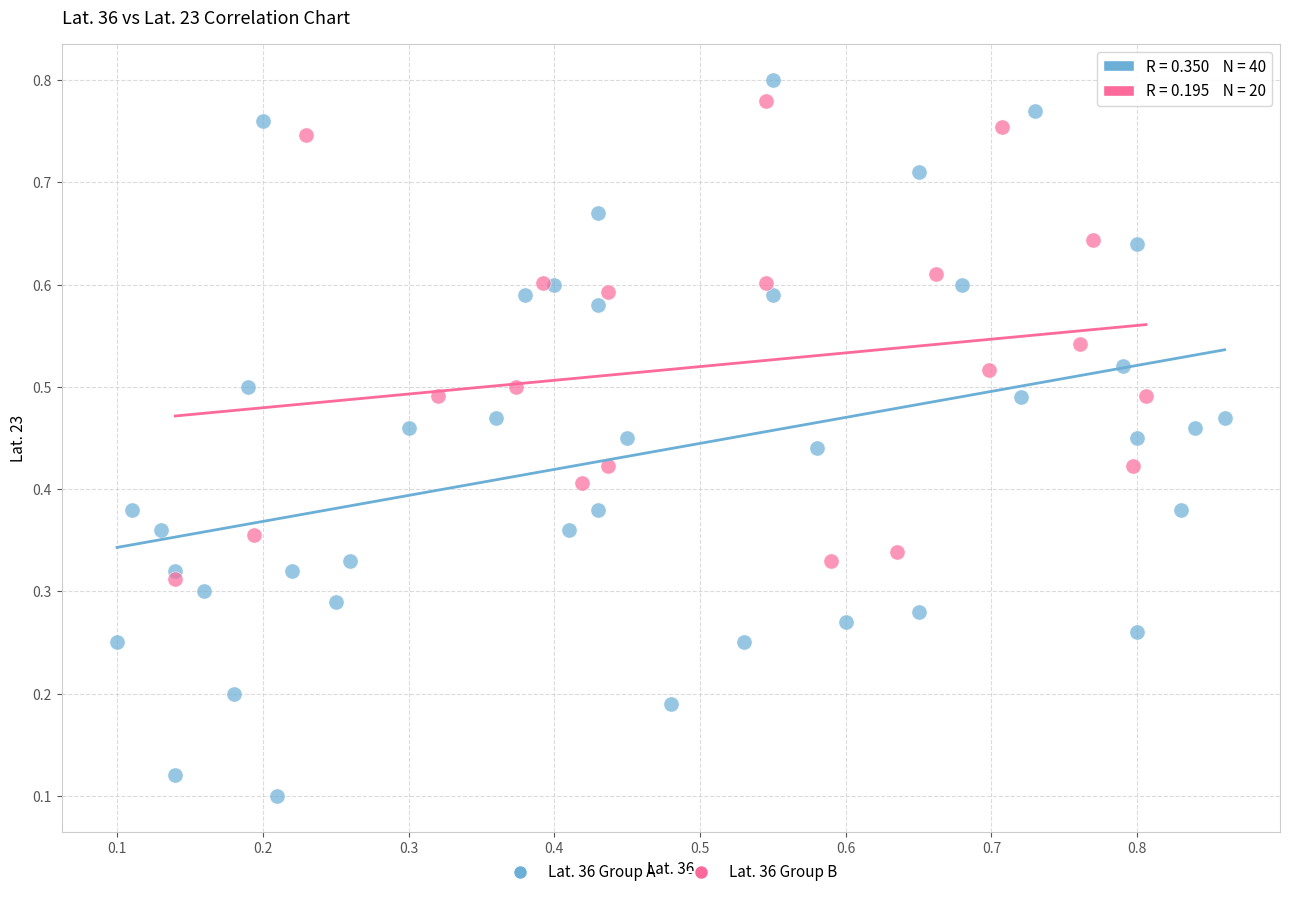

Which series contains the lowest Y value?

Lat. 36 Group A